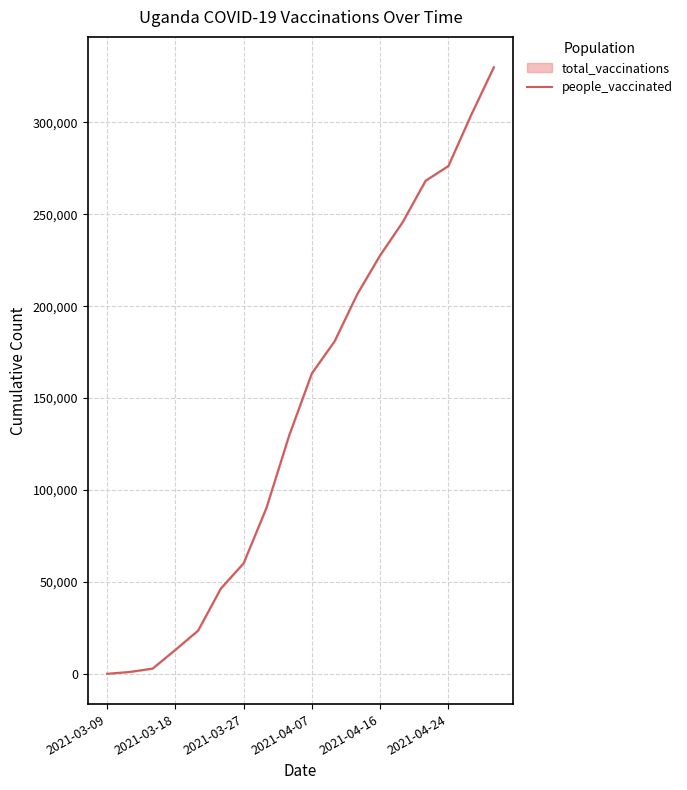

The value at 11 is 206708. True or false?

True